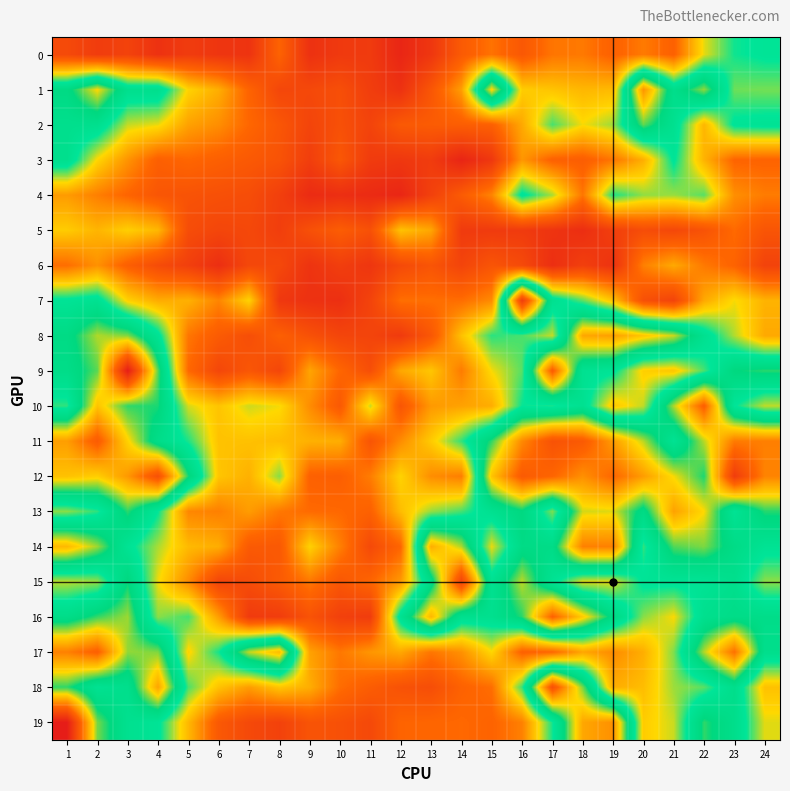

How many data points does each series have?

24